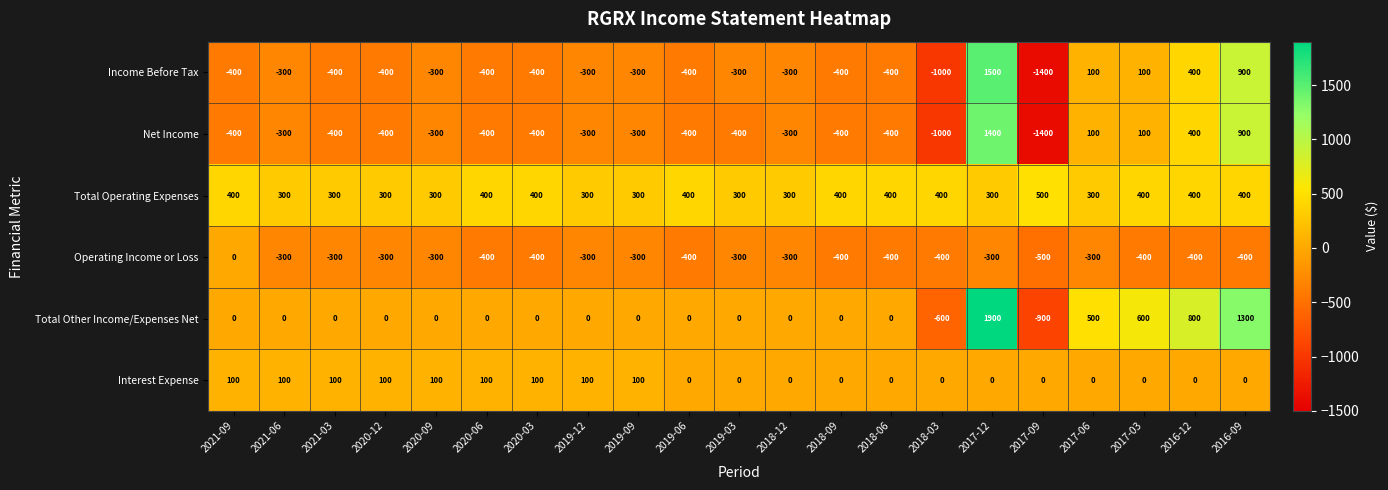

Between 2017-12 and 2017-03, which series saw the biggest shift?

Income Before Tax